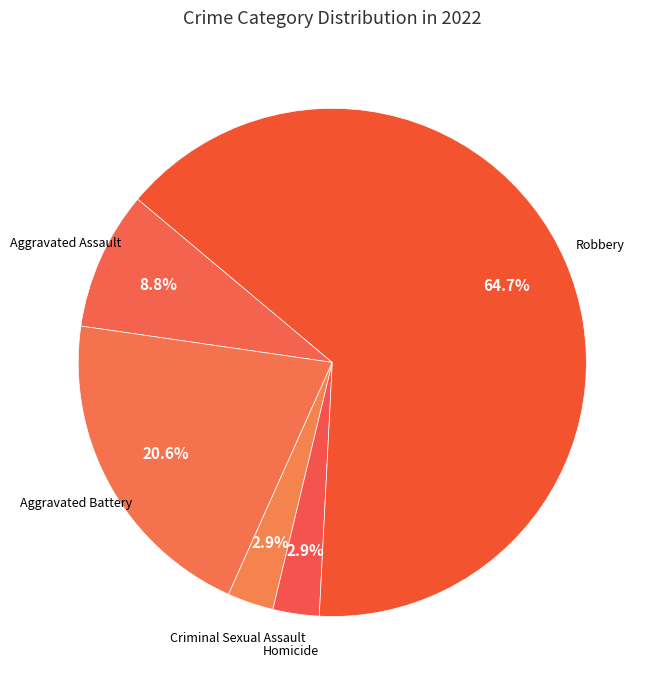

True or false: Aggravated Battery accounts for 21% of the total.

True